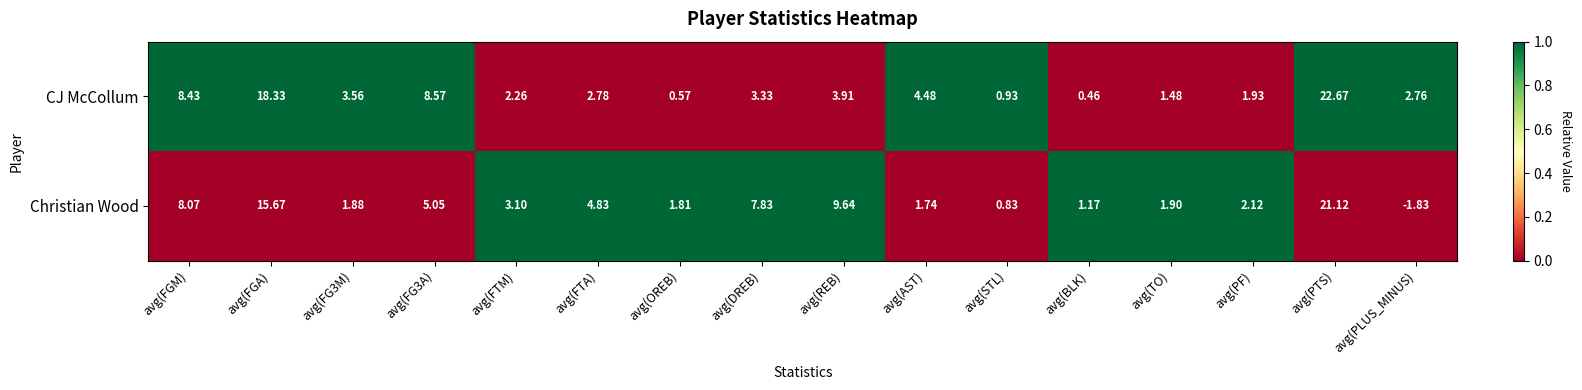

What is the spread (max minus min) of values at avg(FGA)?

2.7